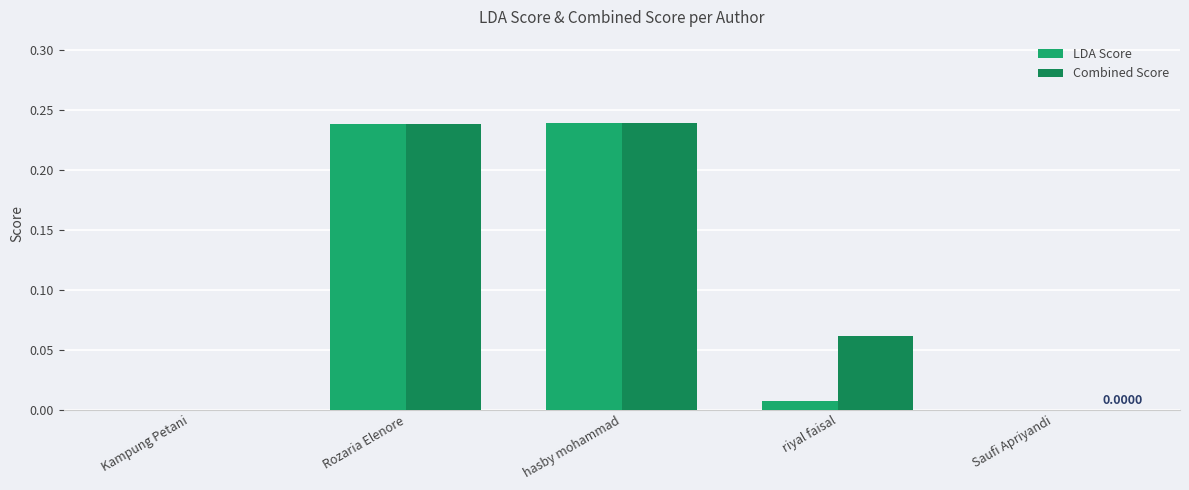

What are all the series names shown in the legend?

LDA Score, Combined Score